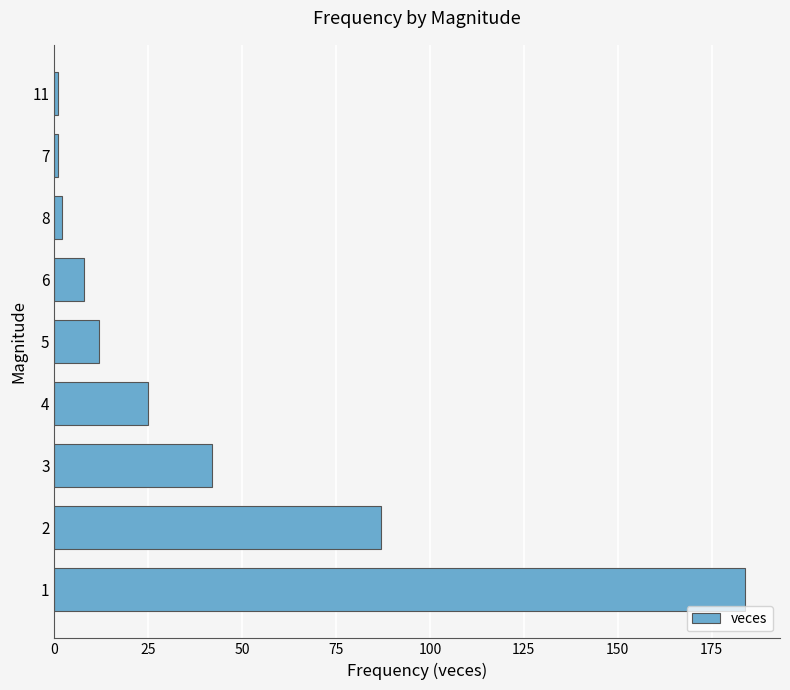

What is the change in value from 1 to 4?

-159